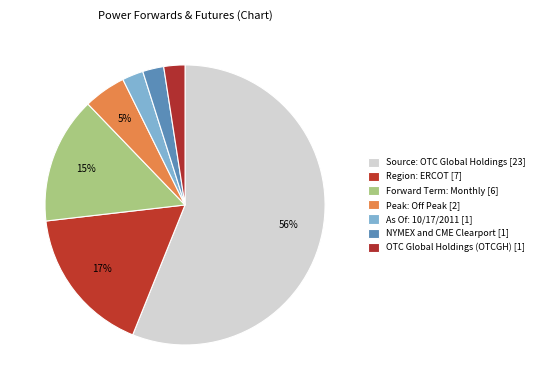

How many slices are in this pie chart?

7